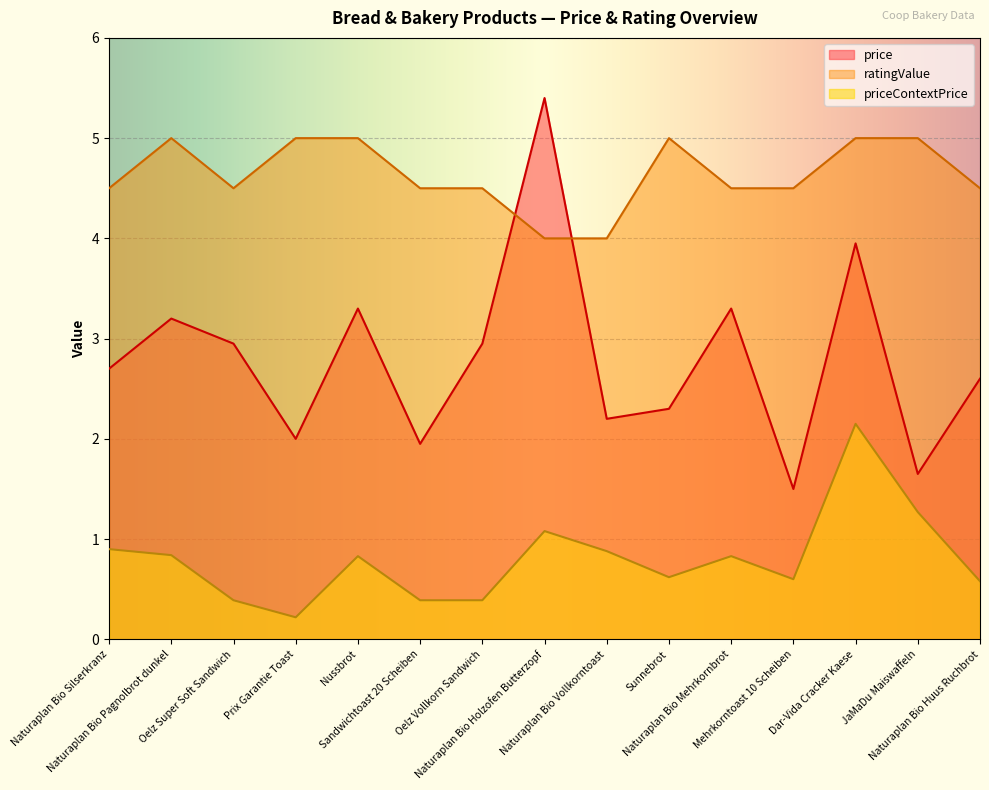

What is the total value across all series at Oelz Super Soft Sandwich?

7.8